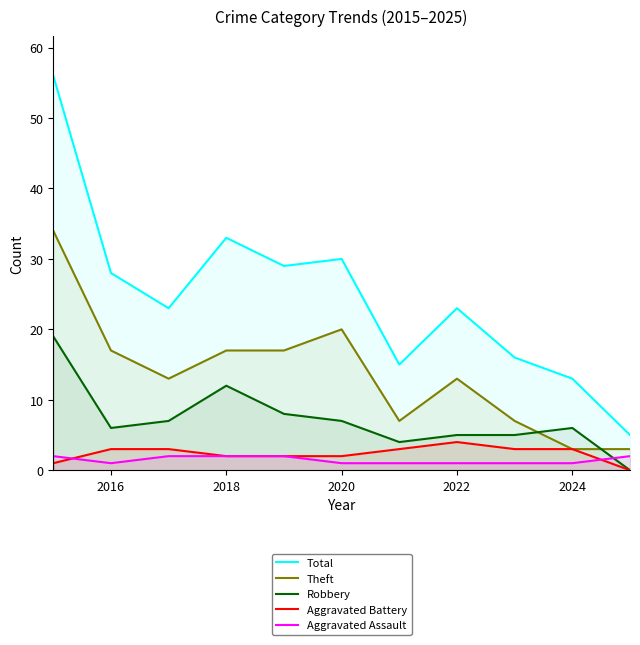

Which series has the widest spread of values?

Total